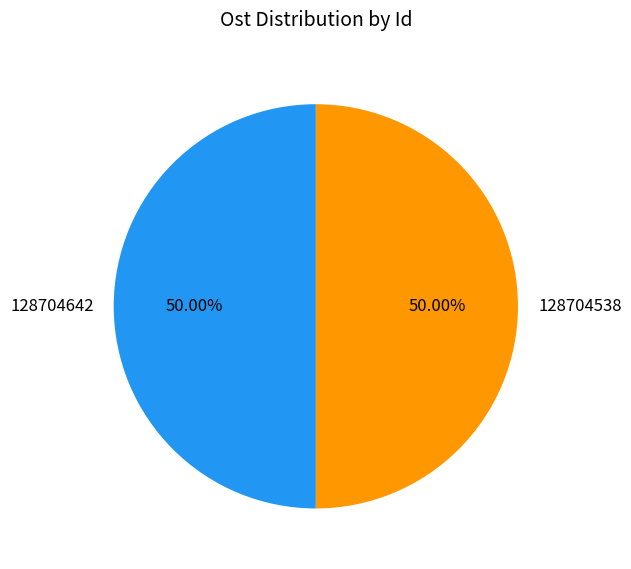

What is the ratio of the value at 128704642 to the value at 128704538?

1.0